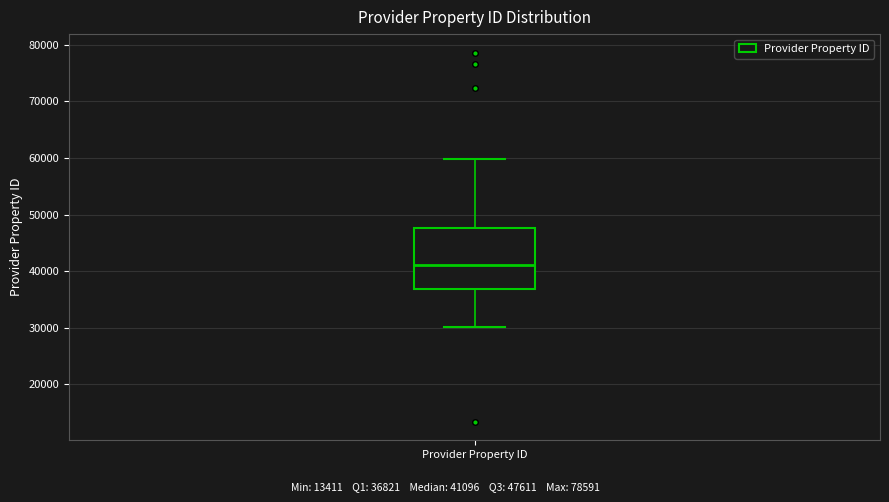

Transcribe this box plot: give where the median line is, the range the box spans, and where the two whiskers end, as read against the y-axis. The values are not printed on the chart, so give them approximately, as read against the axis.

median 41000, box 37000 to 48000, whiskers 30000 to 60000